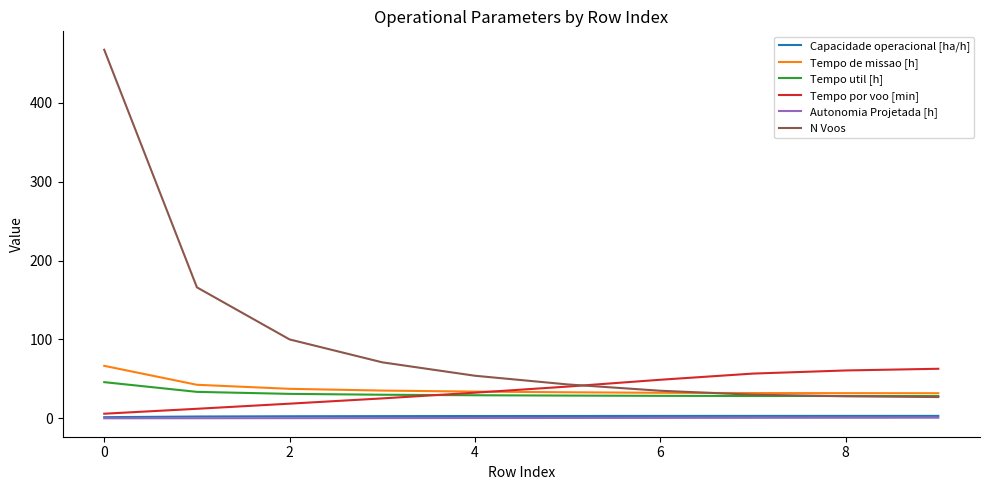

What is the minimum value for Tempo util [h]?

28.3